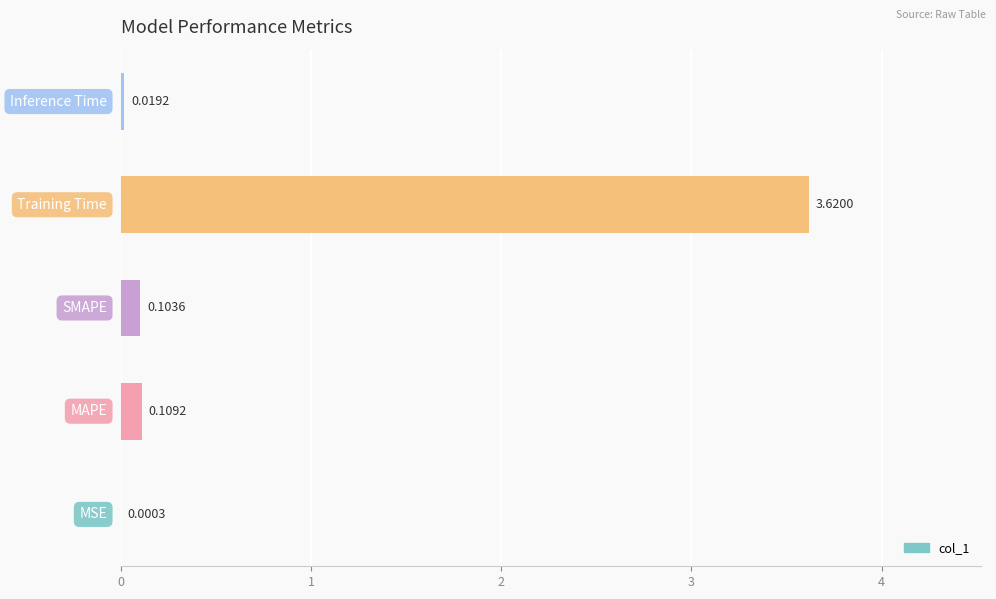

What is the sum of all values?

3.9